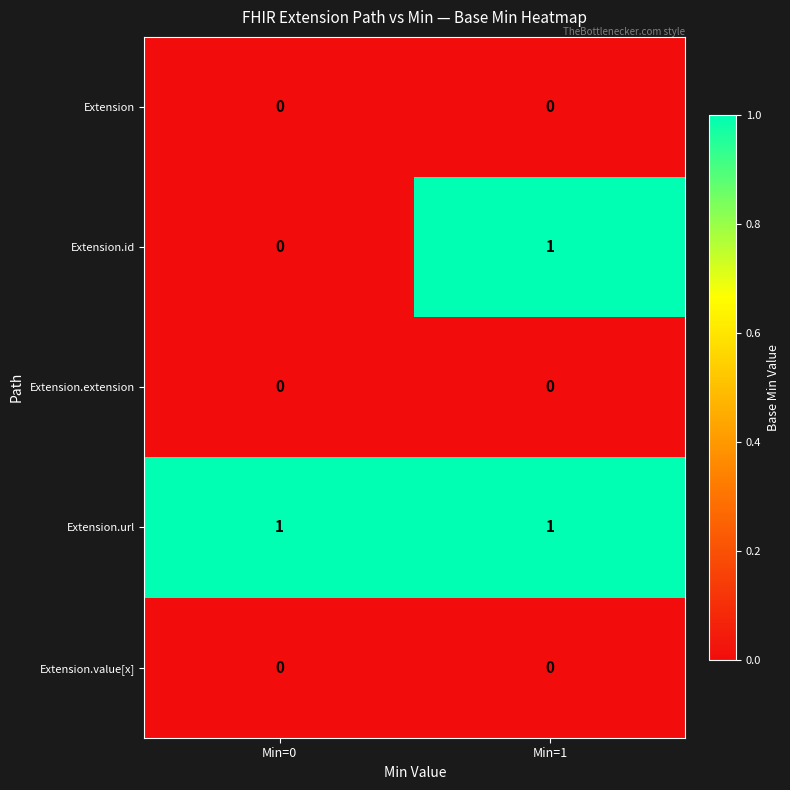

Reading left to right, transcribe all the data shown in this chart.

Extension: Min=0=0	Min=1=0
Extension.id: Min=0=0	Min=1=1
Extension.extension: Min=0=0	Min=1=0
Extension.url: Min=0=1	Min=1=1
Extension.value[x]: Min=0=0	Min=1=0